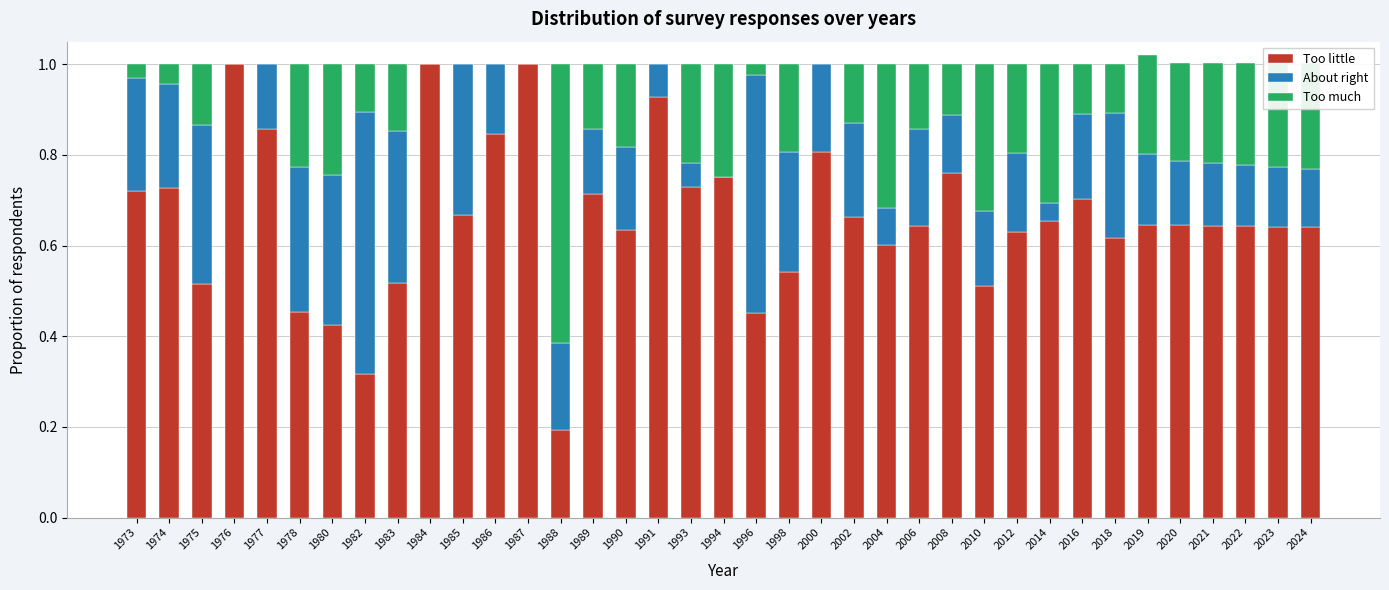

What is the maximum value for Too little?

1.0